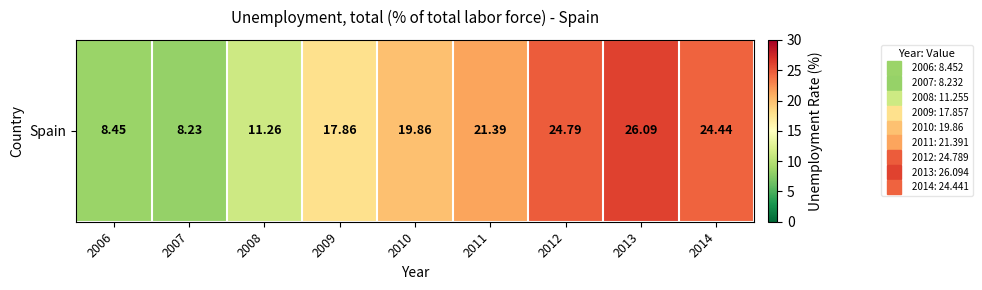

What is the change in value from 2008 to 2009?

+6.6